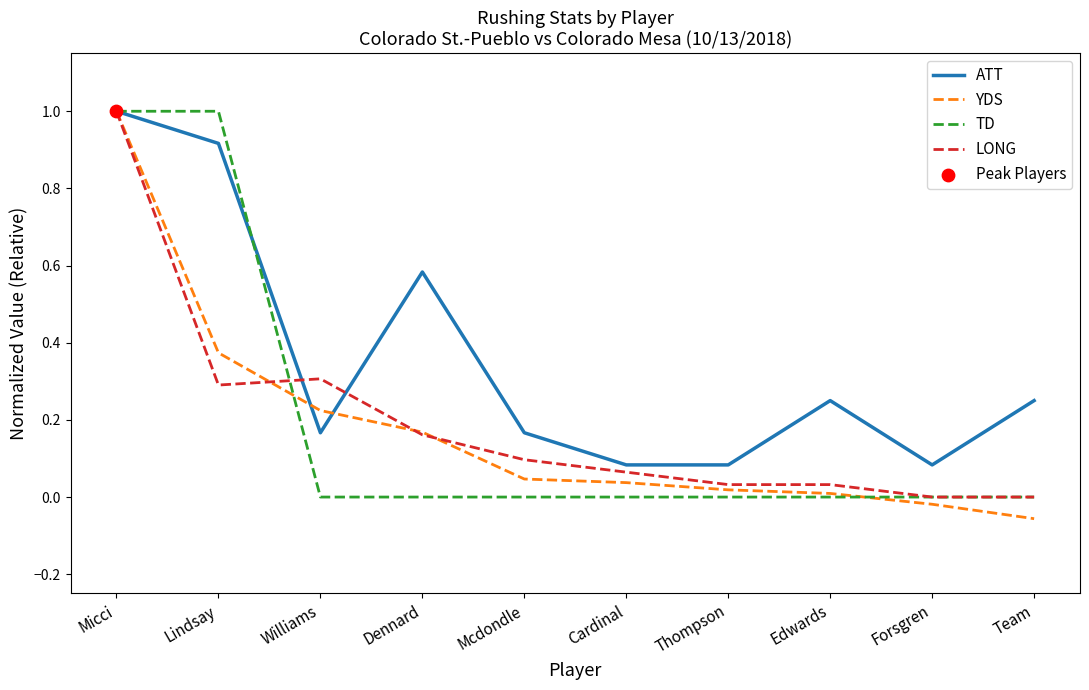

Is the value of TD at Forsgren greater than the value of ATT at Team?

No